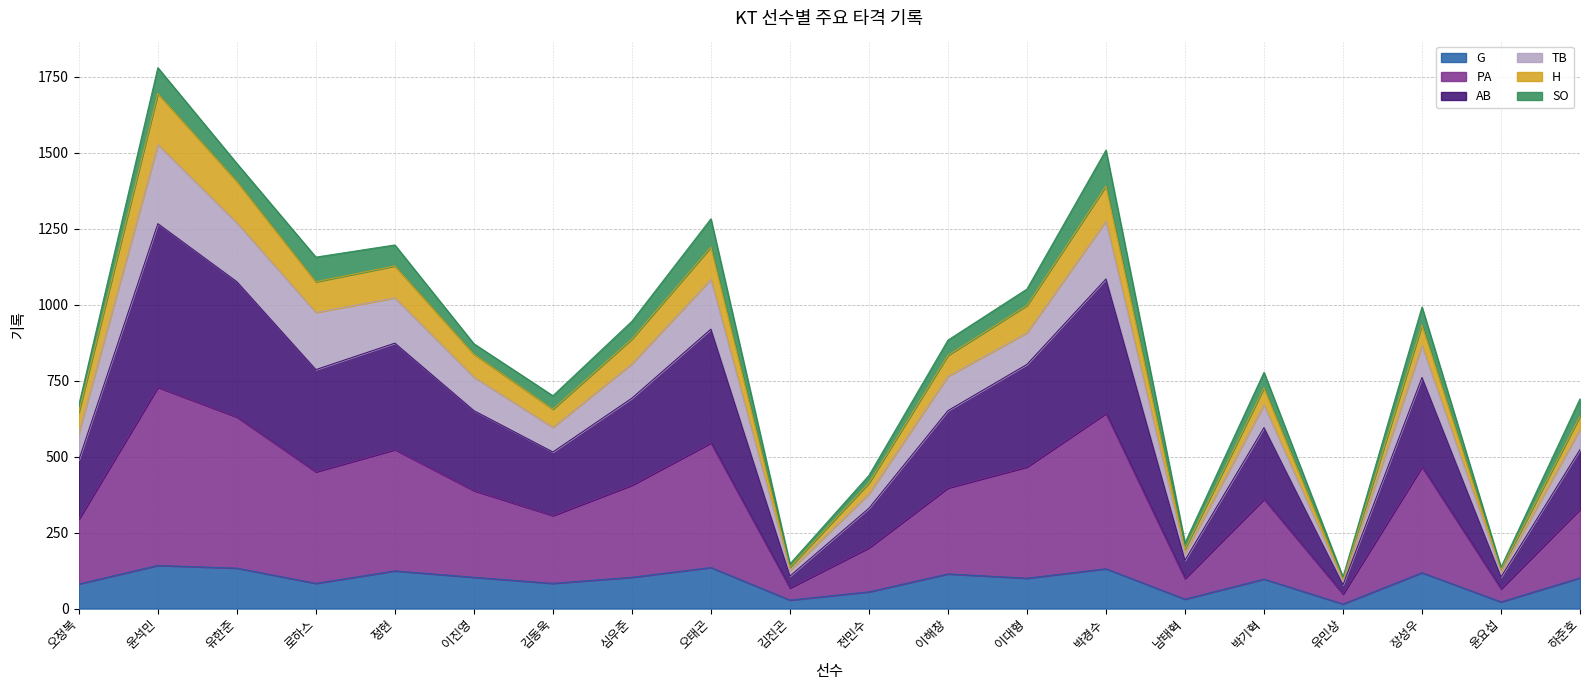

What is the maximum value for G?

142